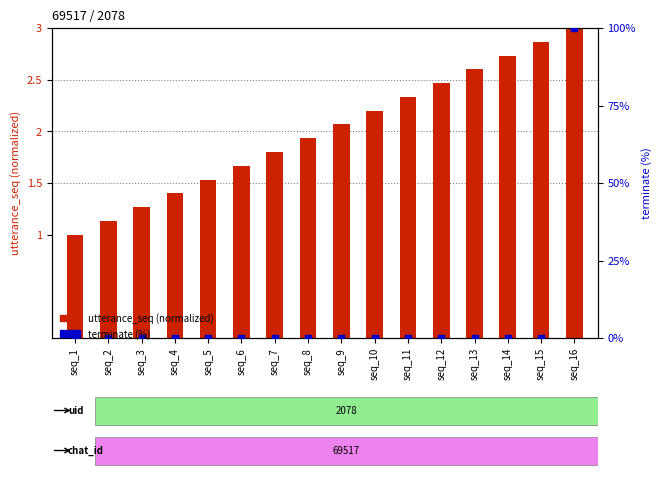

Which series contains the lowest Y value?

terminate (%)